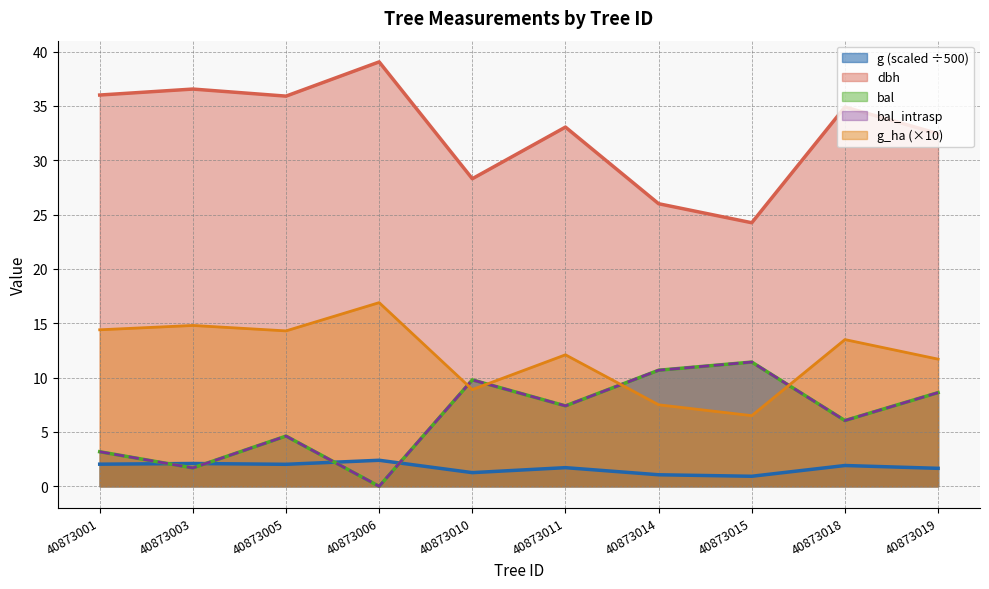

What are all the series names shown in the legend?

dbh, g, bal, bal_intrasp, g_ha